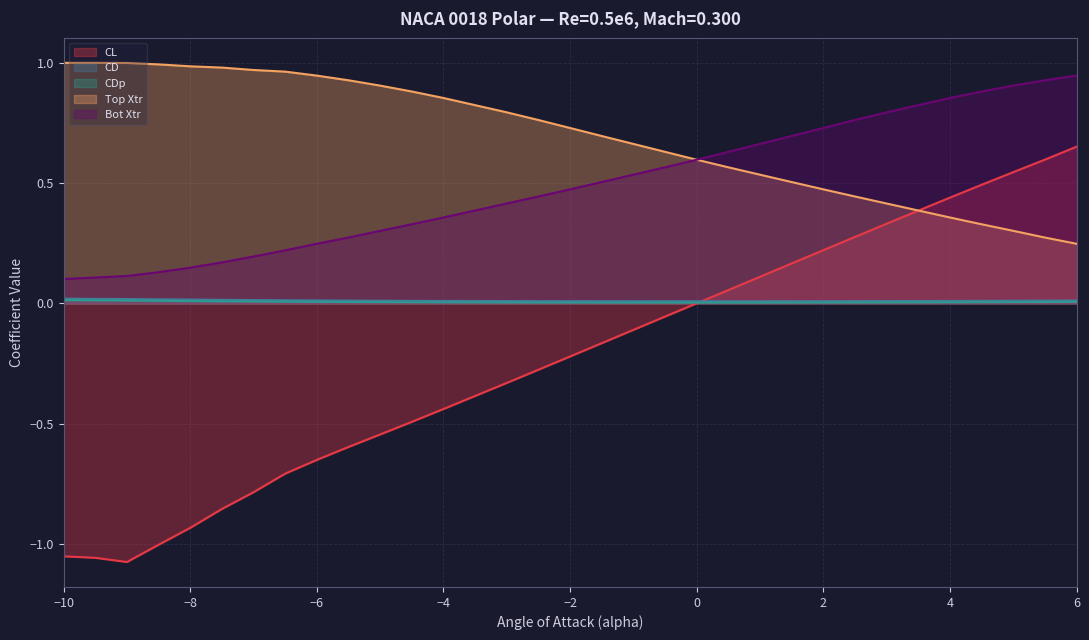

The value of Bot Xtr at 4 is 0.5. True or false?

False